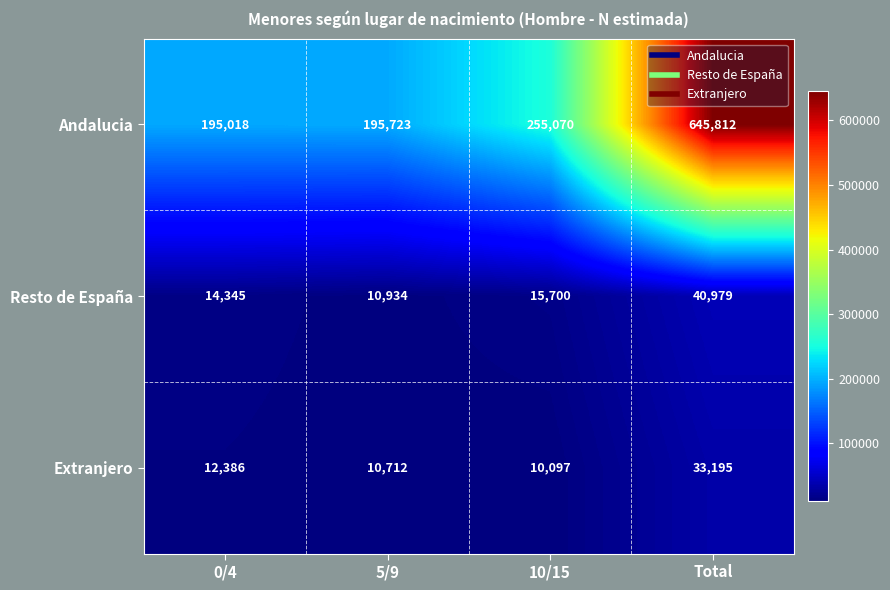

Between 0/4 and 5/9, which series saw the biggest shift?

Resto de España